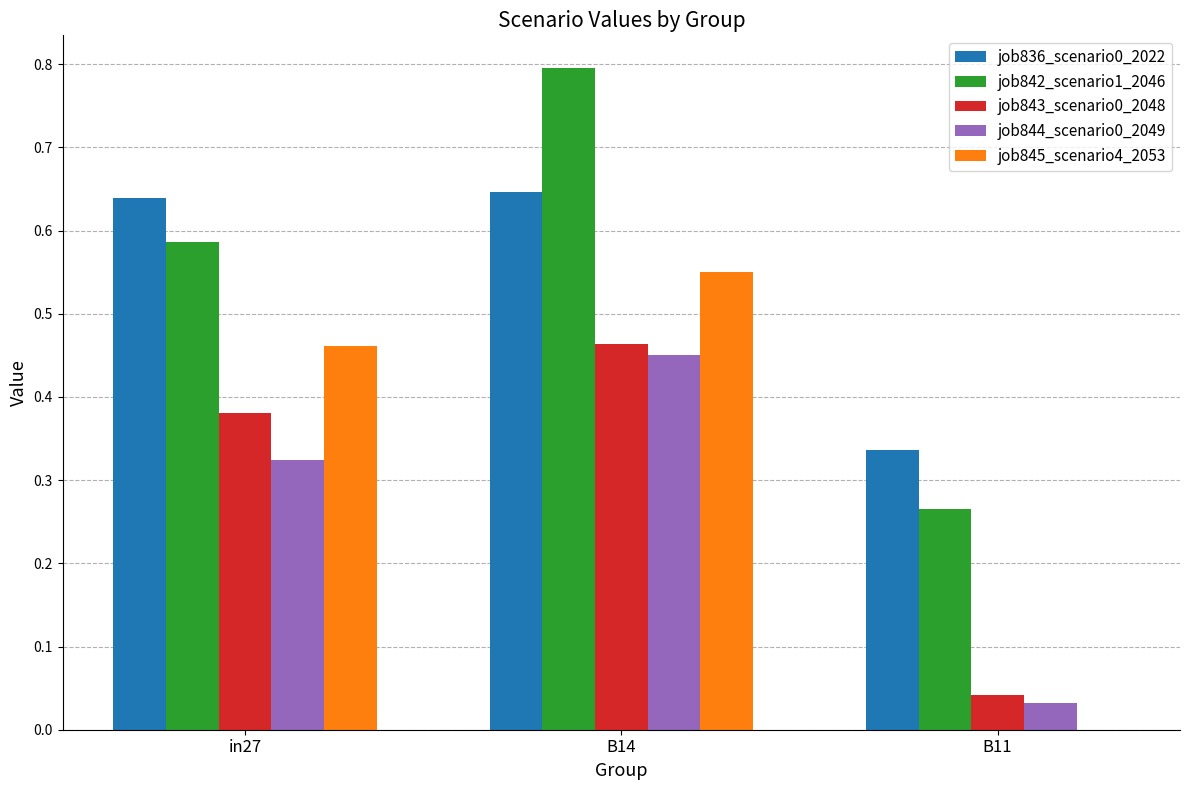

Which series changed the most between B14 and B11?

job845_scenario4_2053